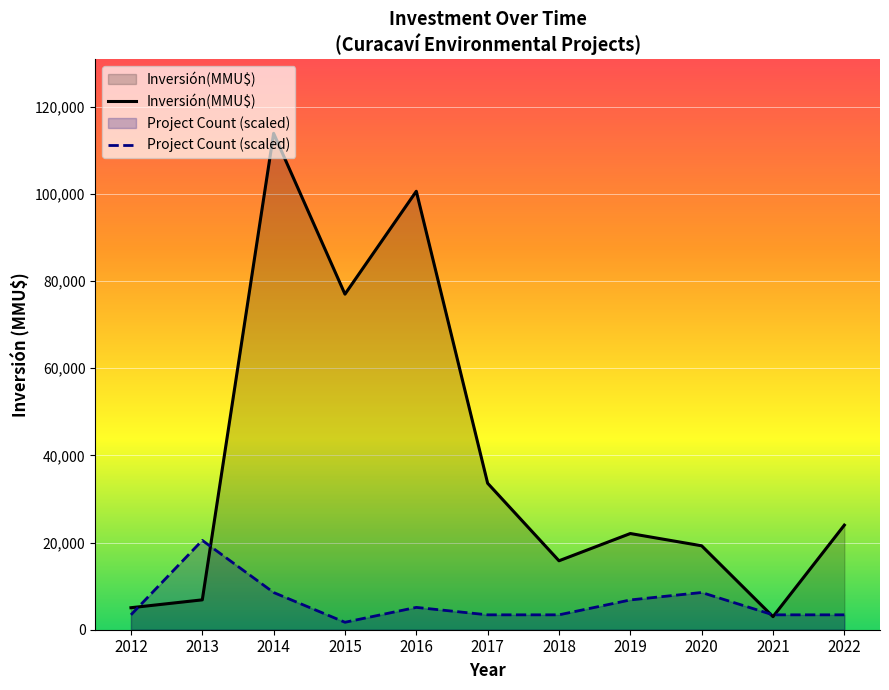

Rank the series at 2018 from highest to lowest value.

Inversión(MMU$), Project Count (scaled)